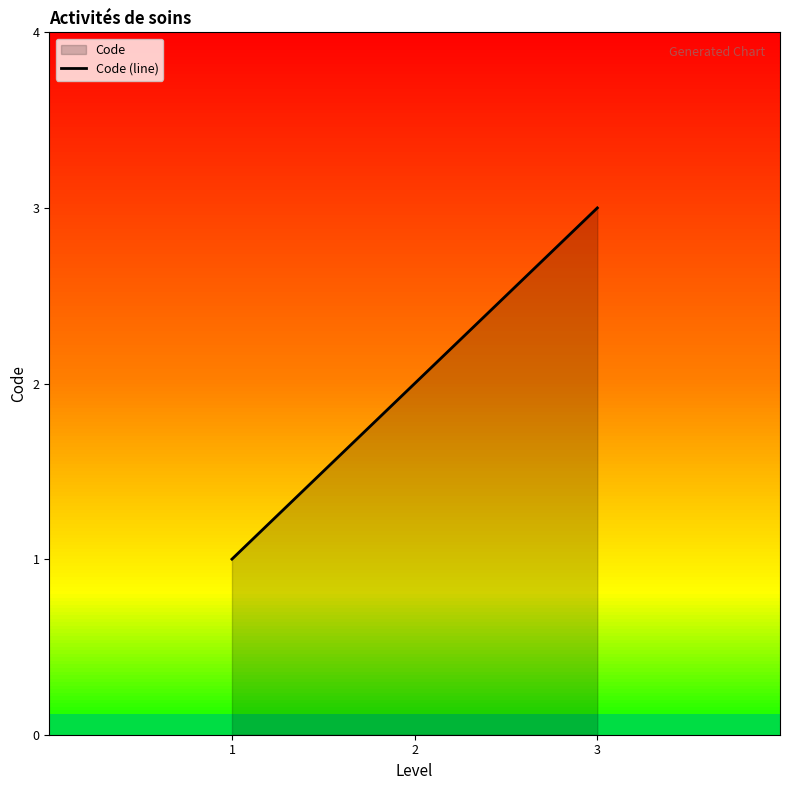

Reading left to right, transcribe all the data shown in this chart.

1=1	2=2	3=3